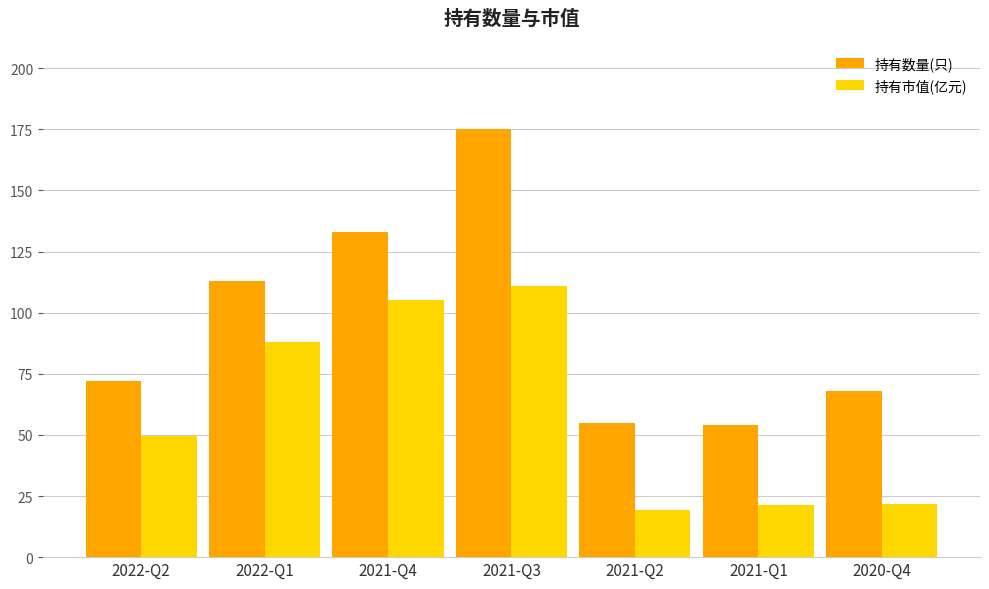

Which series has the largest range (max minus min)?

持有数量(只)